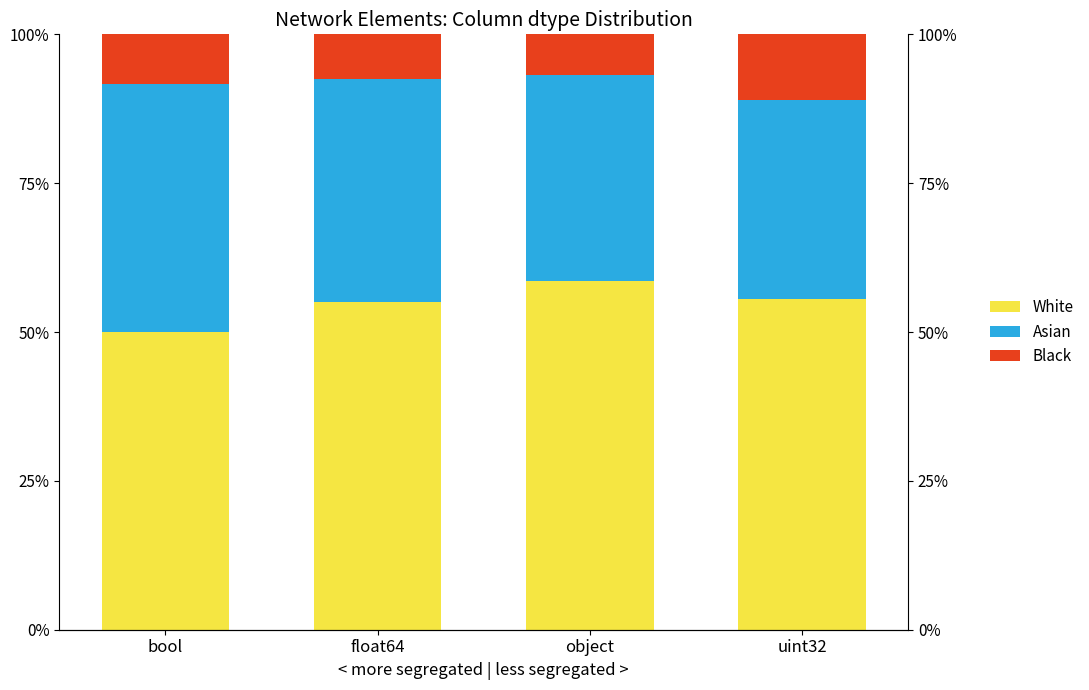

Reading left to right, what are all the values shown in this chart?

White: bool=50.0	float64=55.0	object=58.6	uint32=55.6
Asian: bool=41.7	float64=37.5	object=34.5	uint32=33.3
Black: bool=8.3	float64=7.5	object=6.9	uint32=11.1